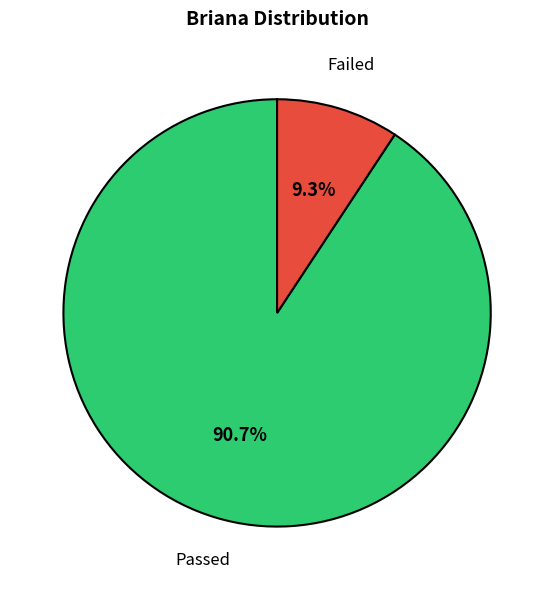

Rank the categories by value from highest to lowest.

Passed, Failed